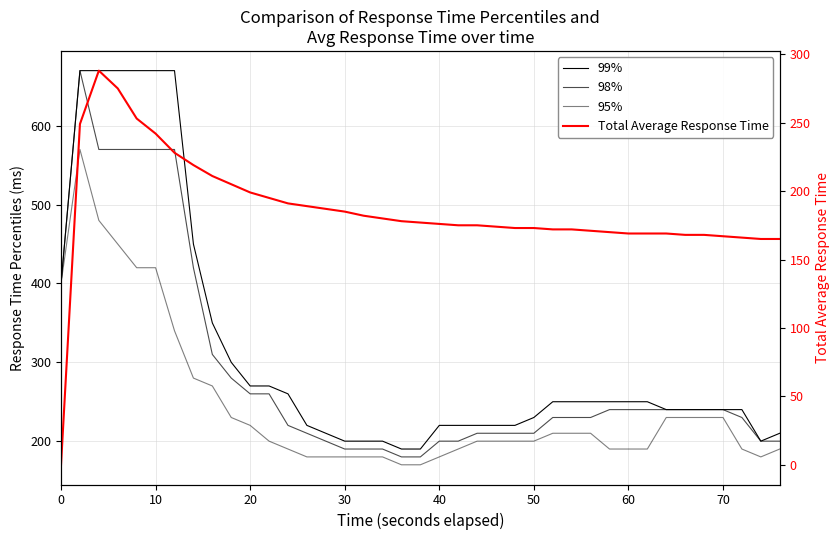

The value of 99% at 10 is 1094. True or false?

False